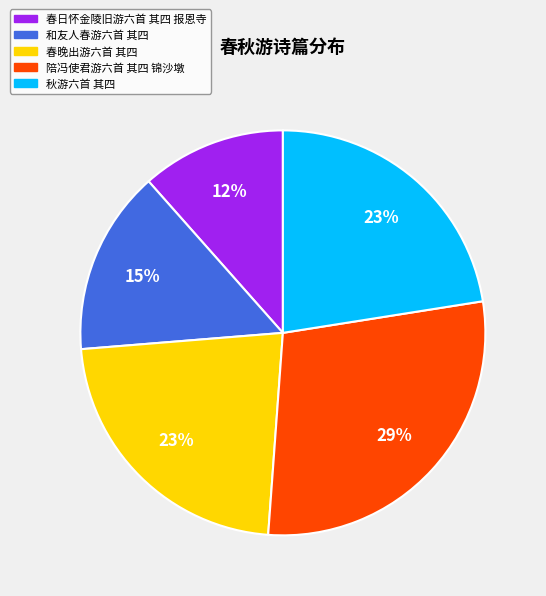

Is it true that 秋游六首 其四 is 23% of the pie?

True